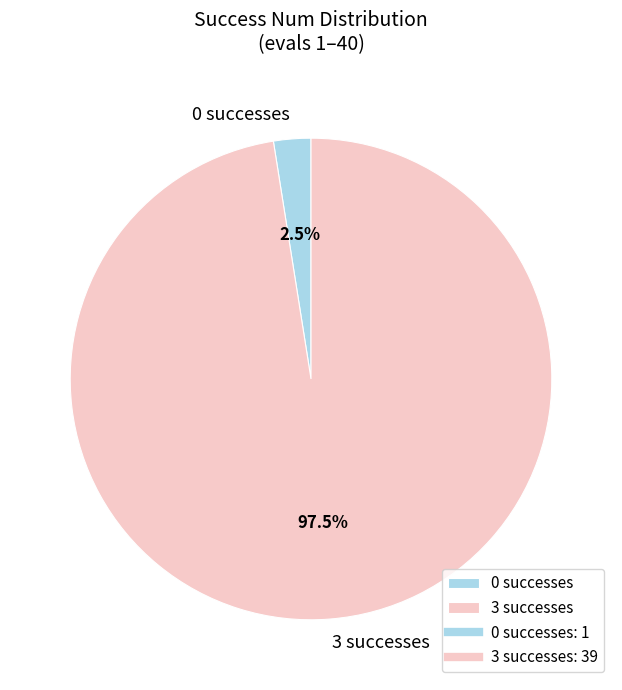

Between 3 successes and 0 successes, which is larger?

3 successes